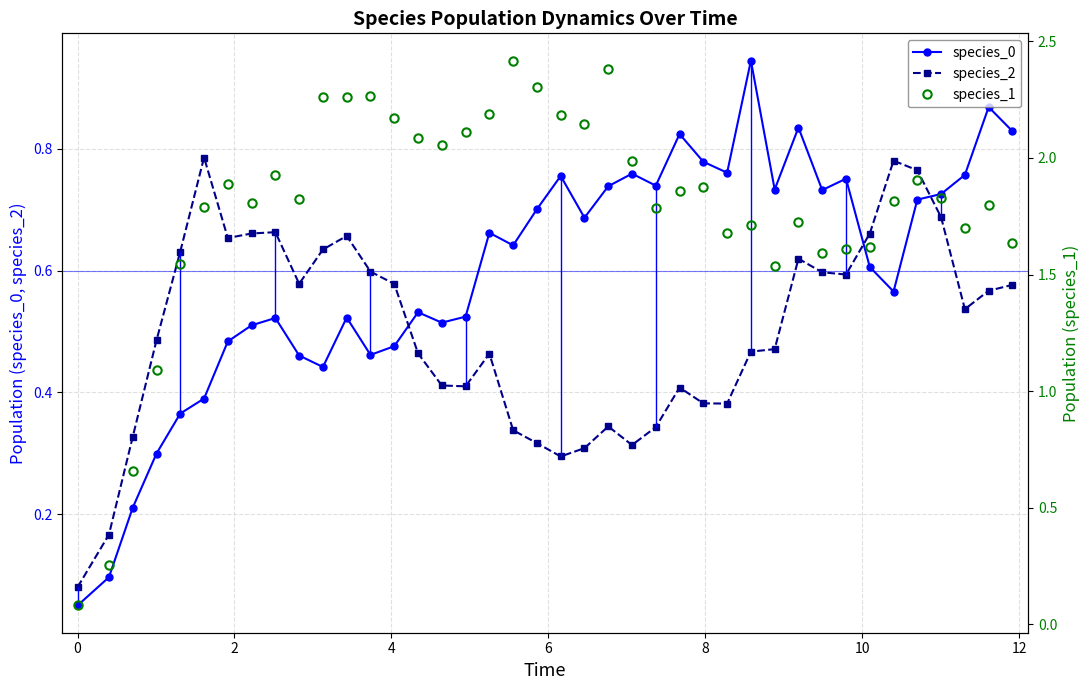

True or false: species_0 and species_1 cross at least once.

False